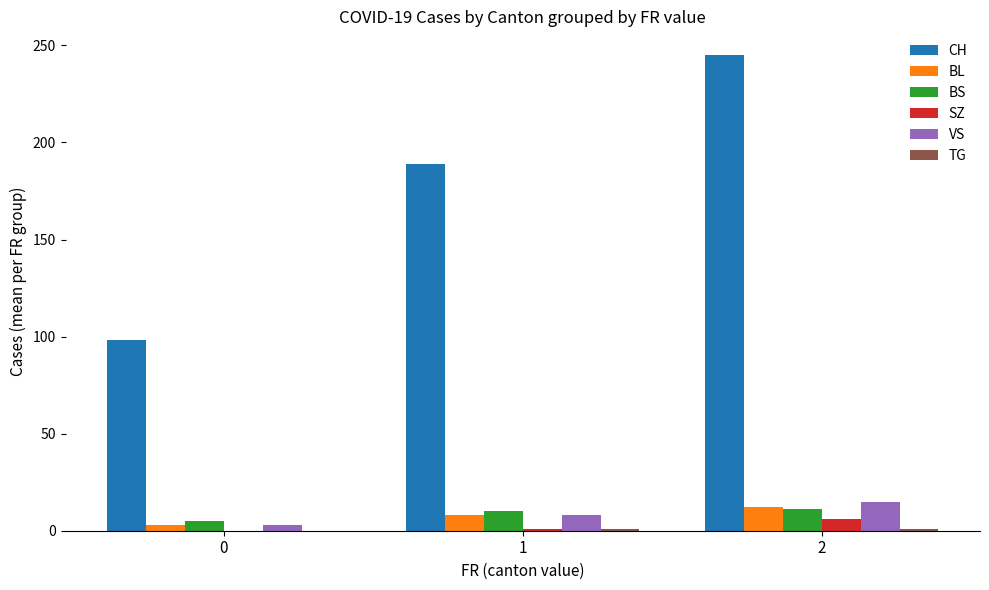

What is the sum of all SZ values?

7